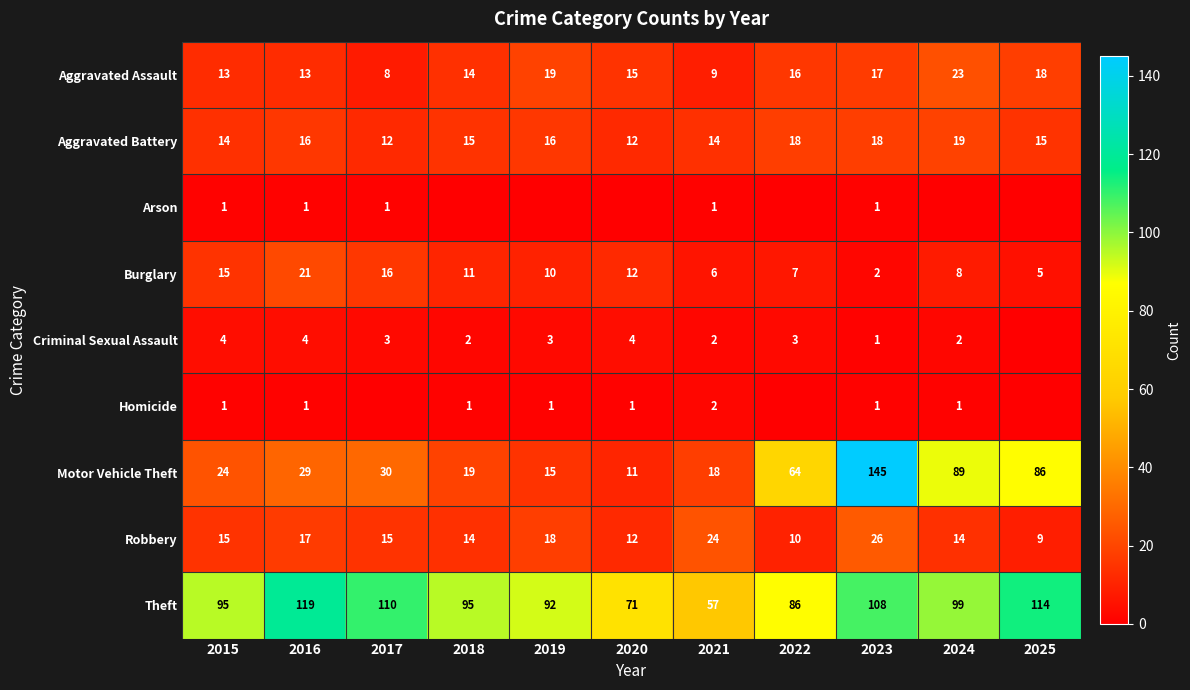

Where does the Aggravated Assault series first go above 15?

2019